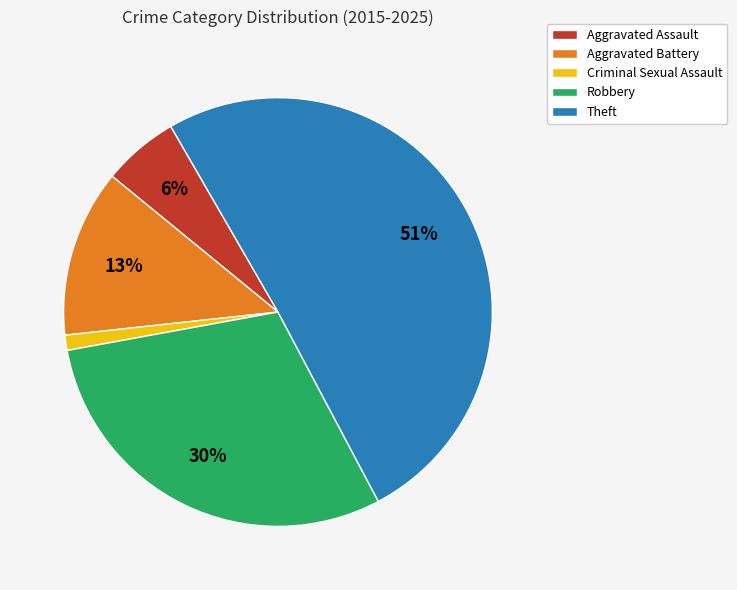

Do Criminal Sexual Assault and Theft together represent more than half of the pie?

Yes